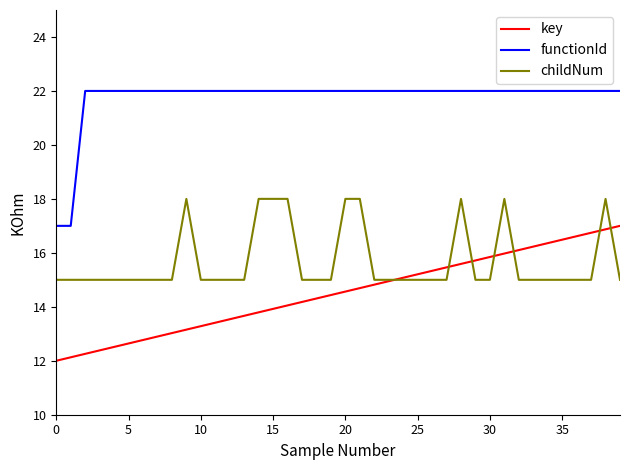

Which series has the largest total across all categories?

functionId